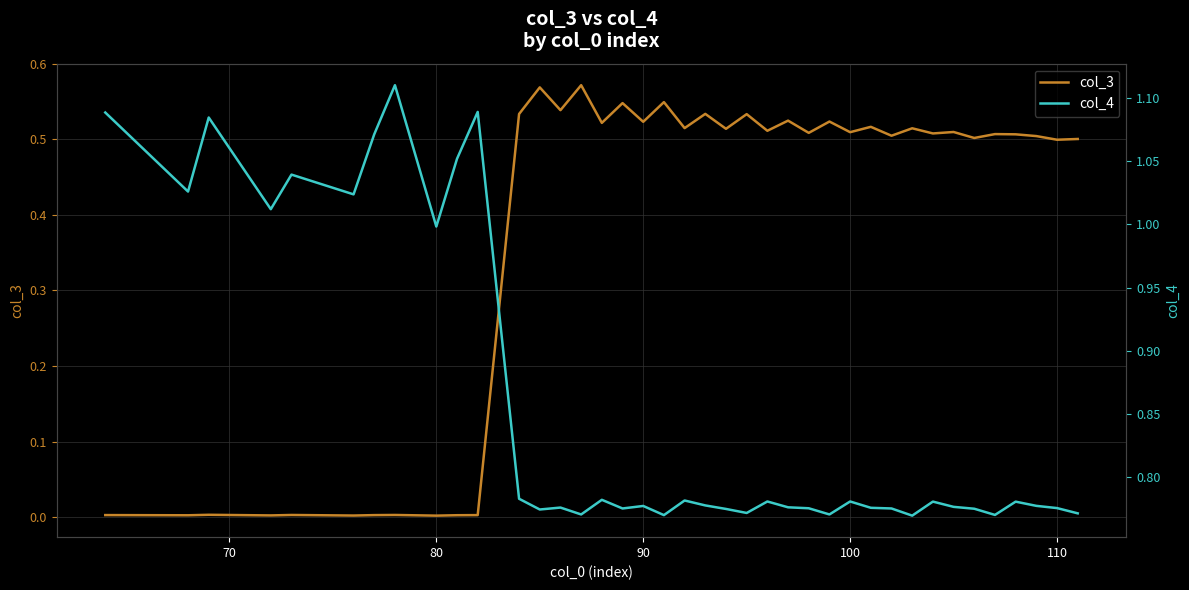

Where is the first local minimum for col_3?

70